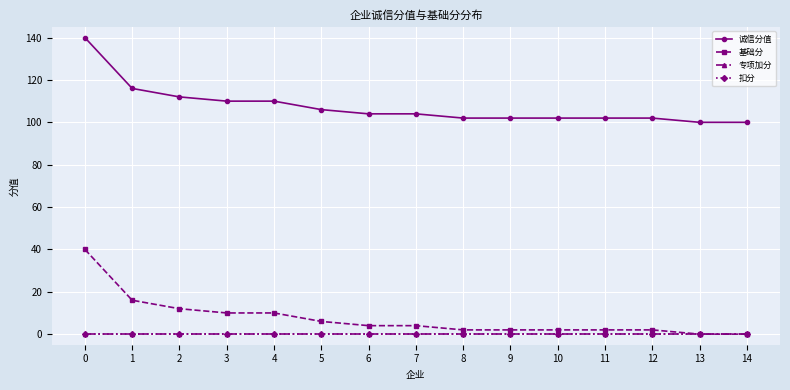

What is the difference between the maximum and minimum values in the 基础分 series?

40